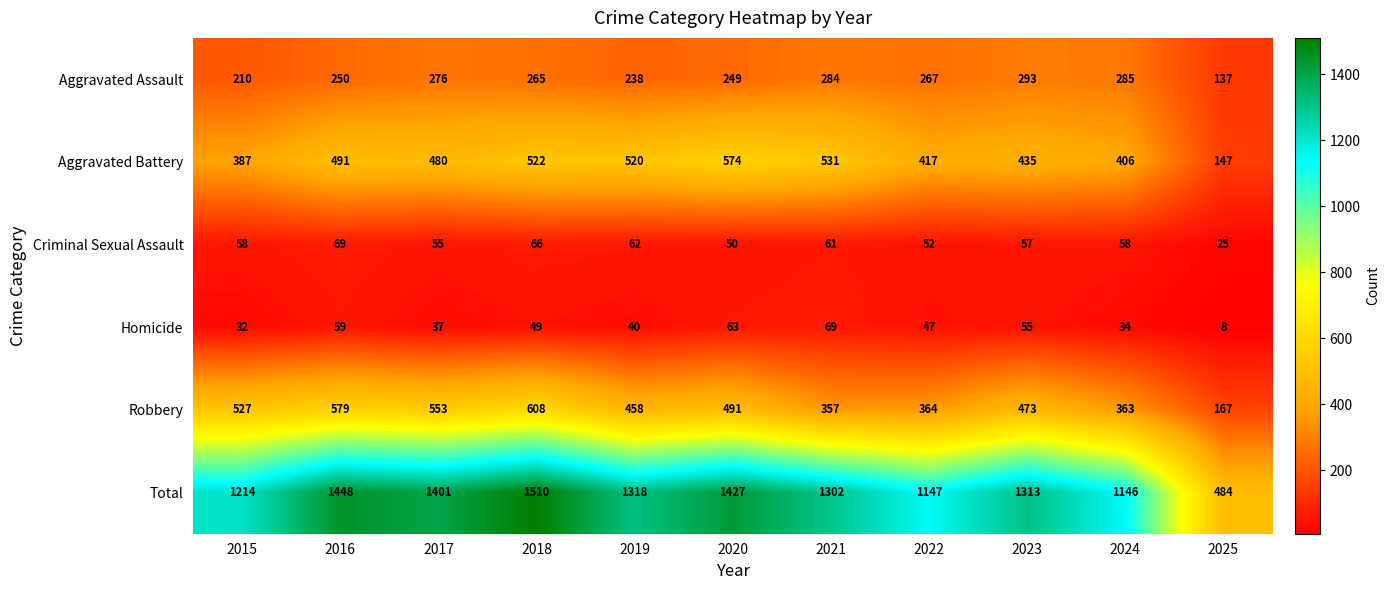

At which category is the sum across all series the highest?

2018